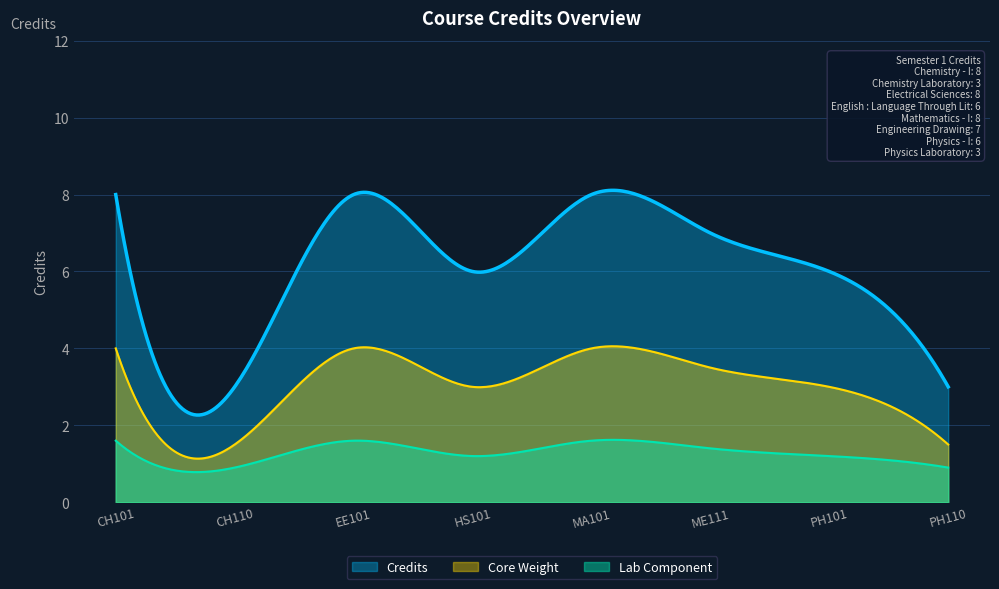

Does the chart have visible grid lines?

Yes